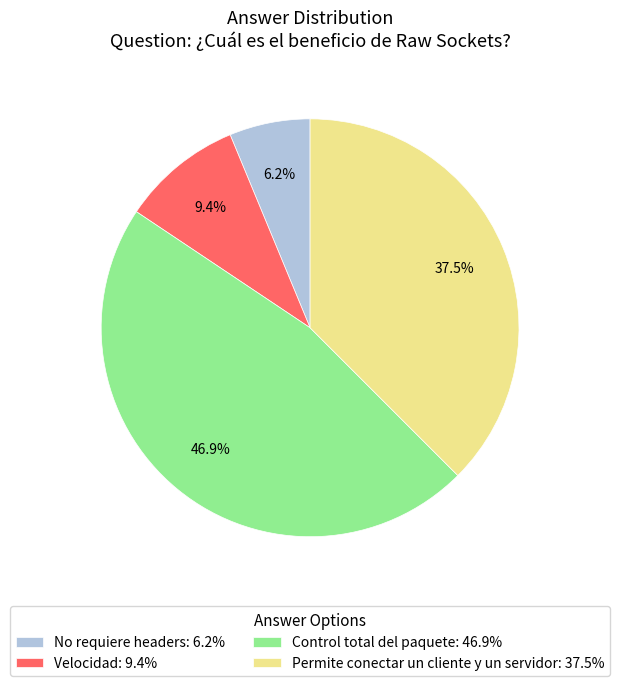

To the nearest percent, what is the difference between the Velocidad and Permite conectar un cliente y un servidor slice percentages?

28%